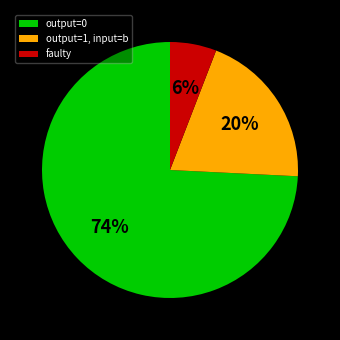

How many segments does this pie chart have?

3